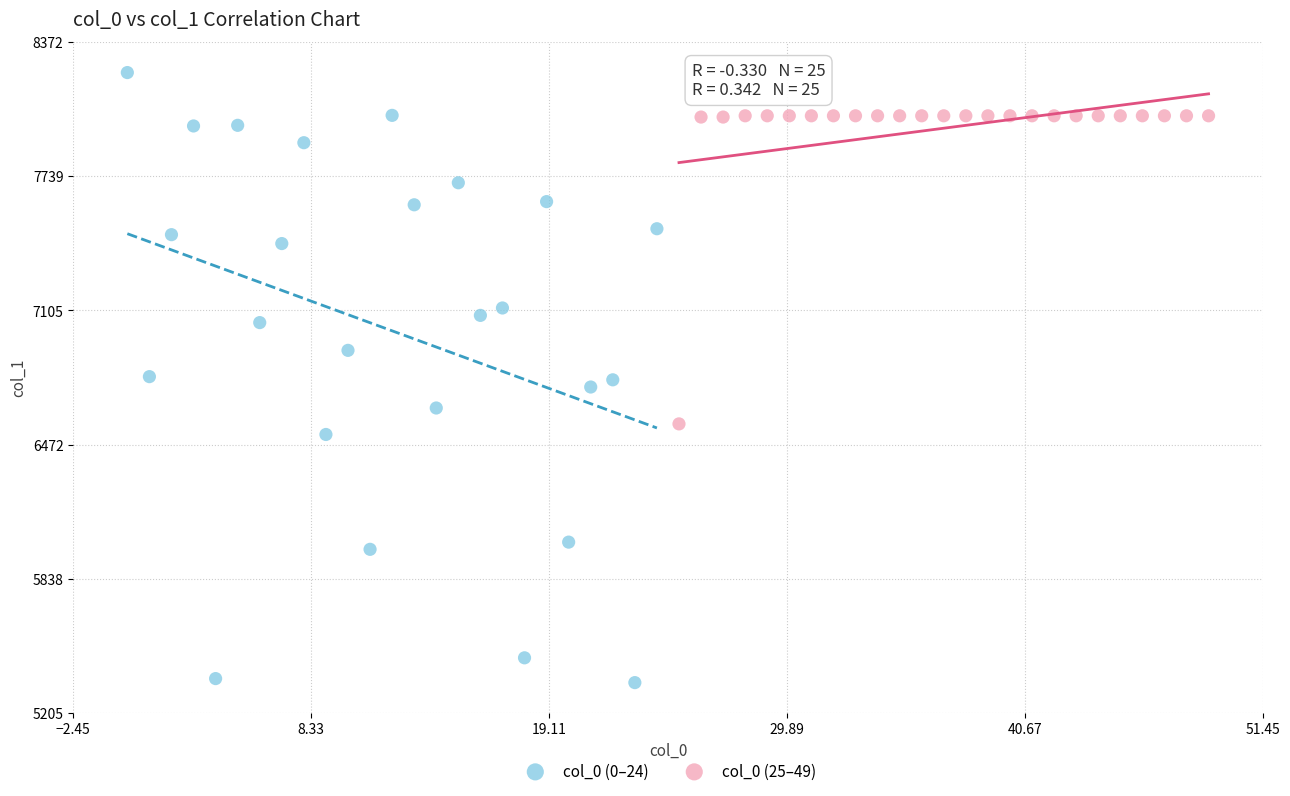

What are all the series names shown in the legend?

col_0 (0–24), col_0 (25–49)